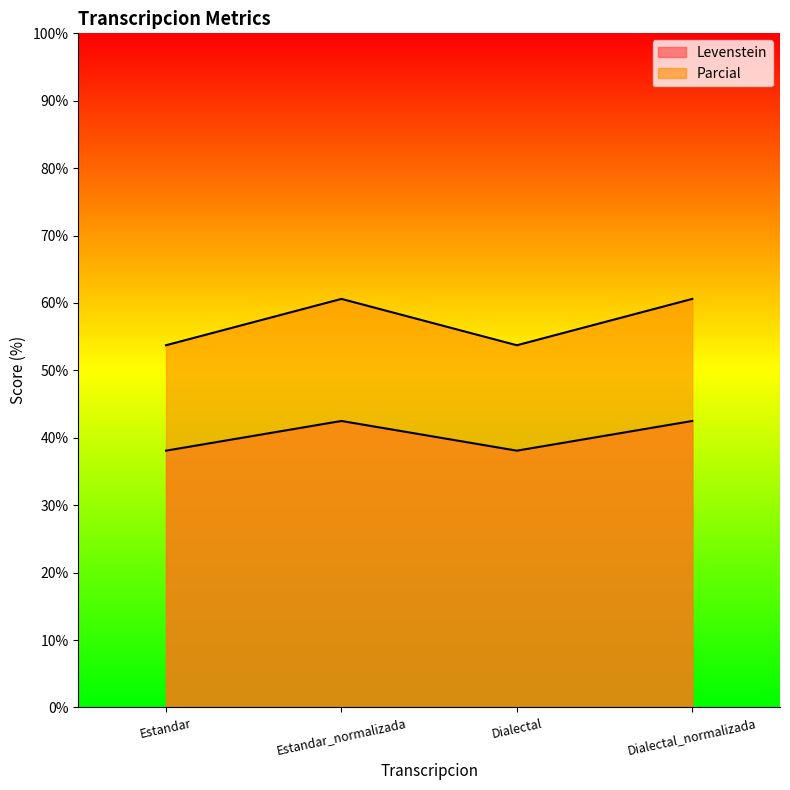

At which label is Levenstein closest to 40?

Estandar